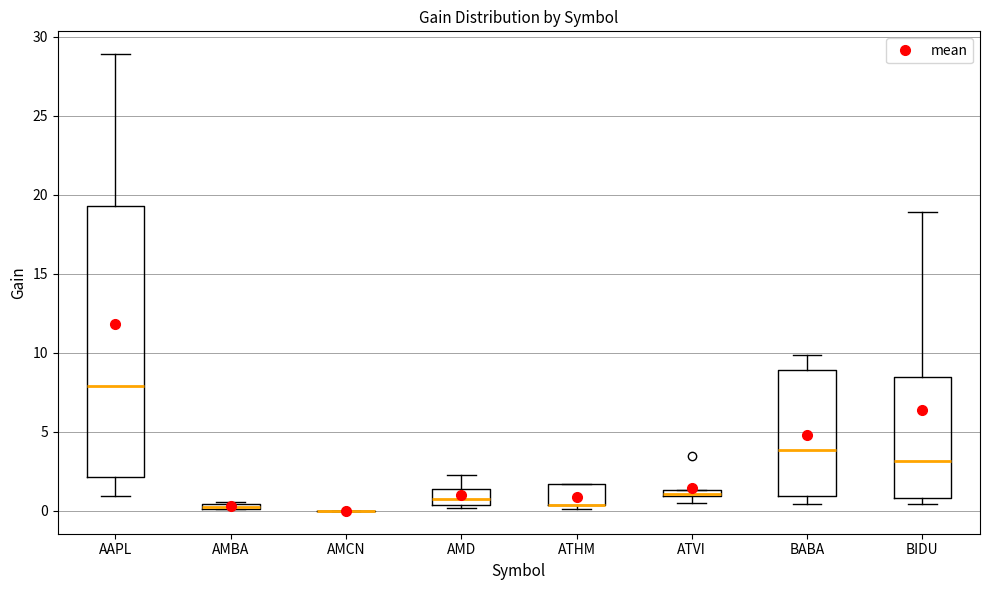

Where does the upper whisker of the box for AMD end on the y-axis? The values are not printed on the chart, so give them approximately, as read against the axis.

2.5